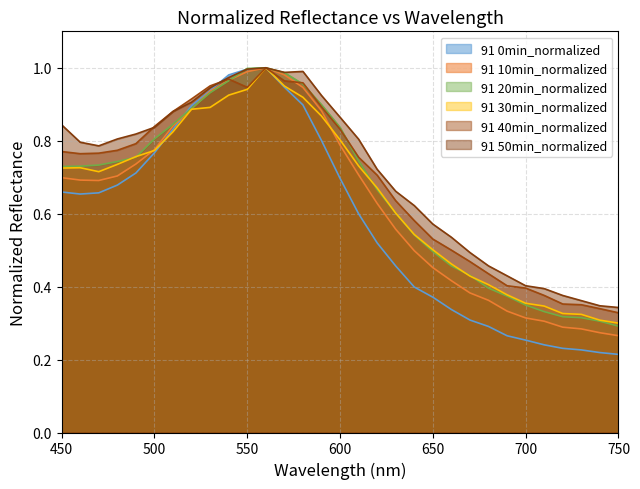

What is the difference between the maximum and minimum values in the 91 0min_normalized series?

0.8